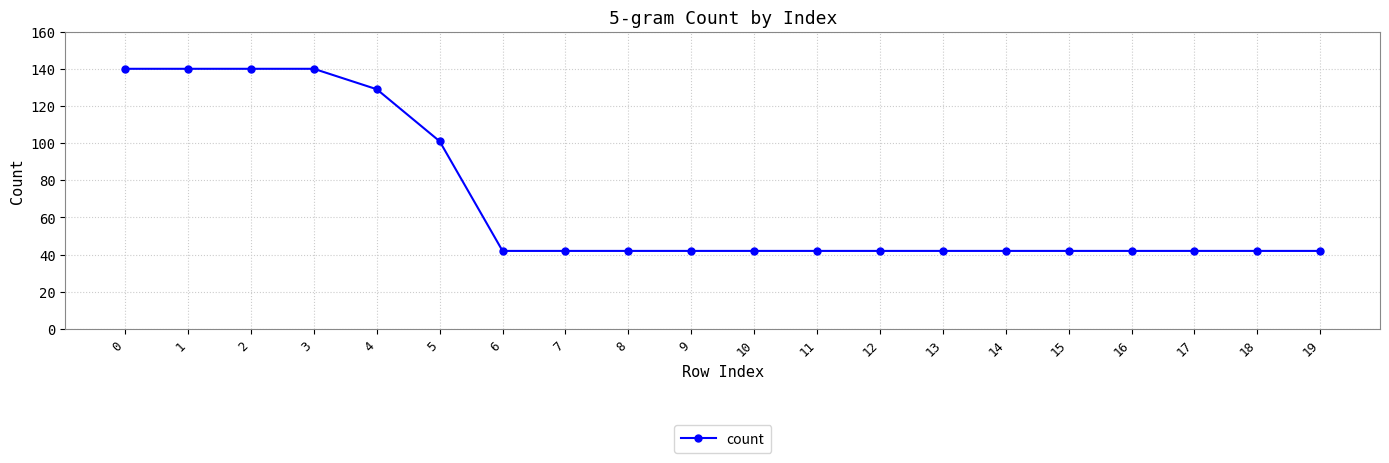

The chart shows a value of 60 at 9. True or false?

False